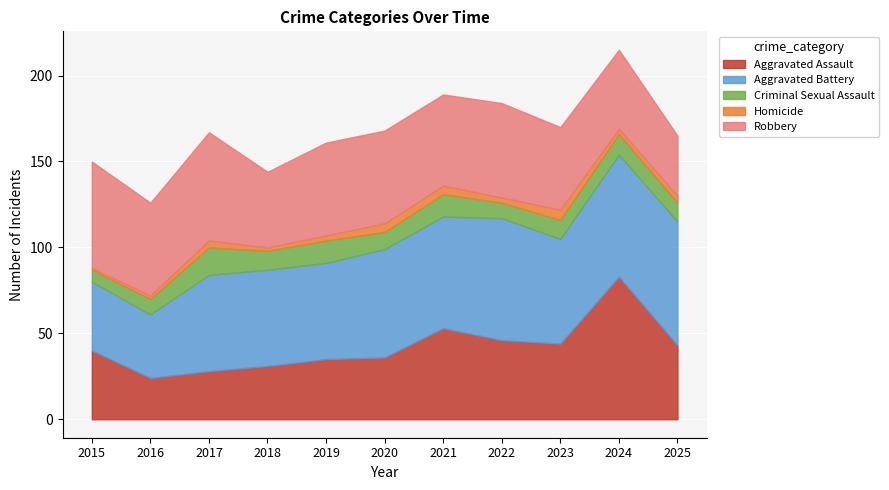

How many data points in Criminal Sexual Assault are above 11?

4